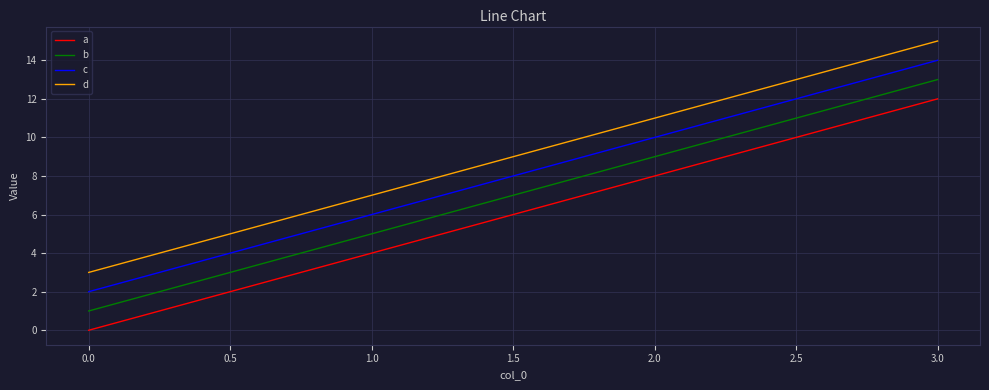

What are all the series names shown in the legend?

a, b, c, d